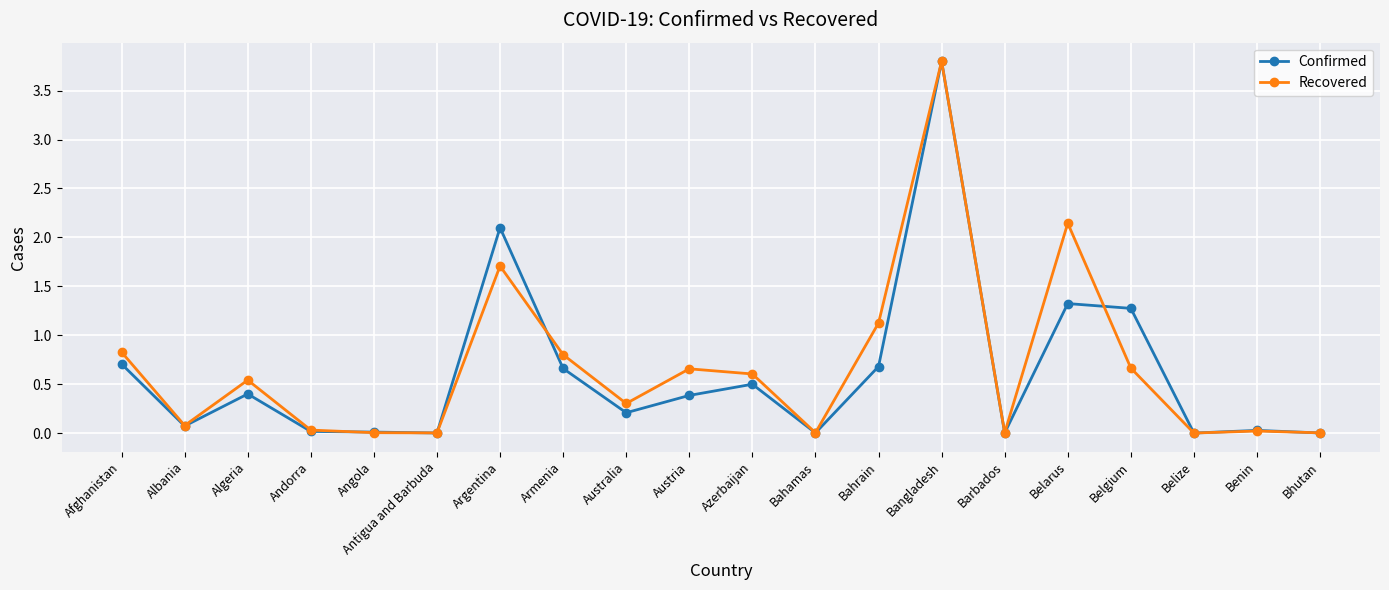

True or false: Confirmed has more than 0 interior local peaks.

True